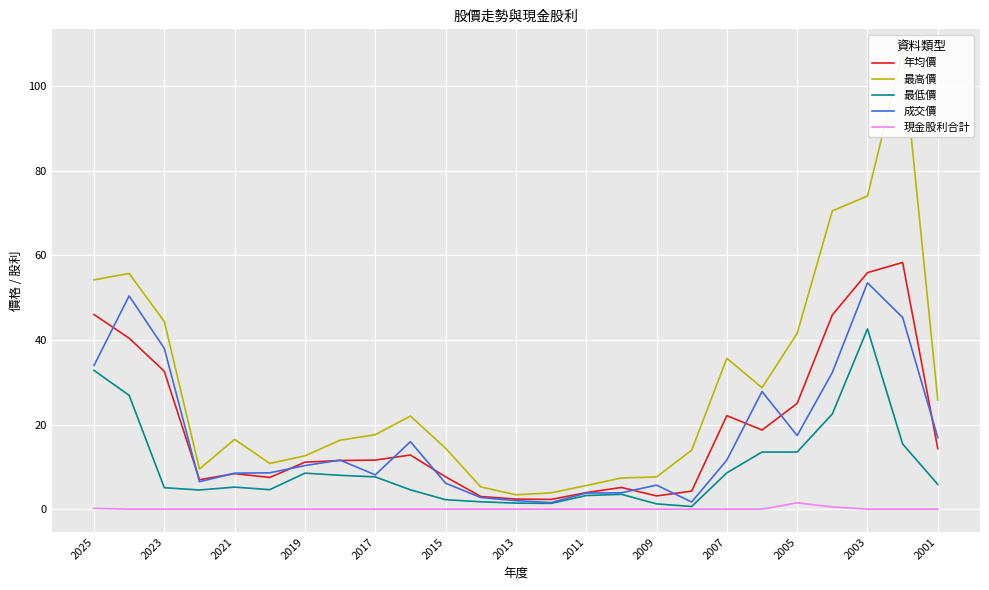

What is the difference between the 最低價 values at 2015 and 2001?

3.6